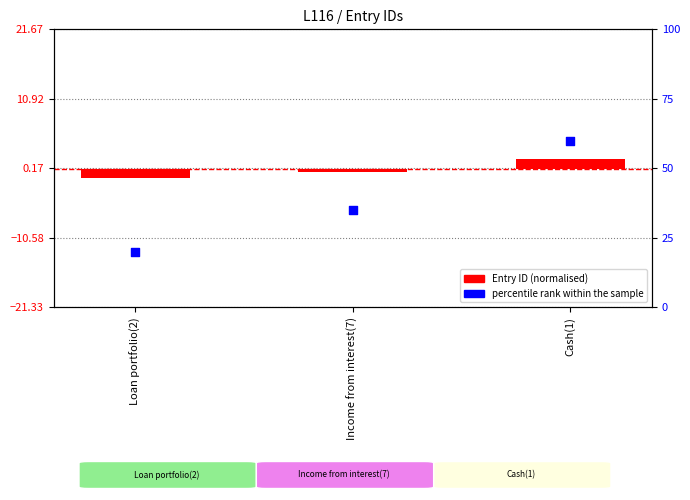

What is the change in value from Loan portfolio(2) to Income from interest(7)?

+15